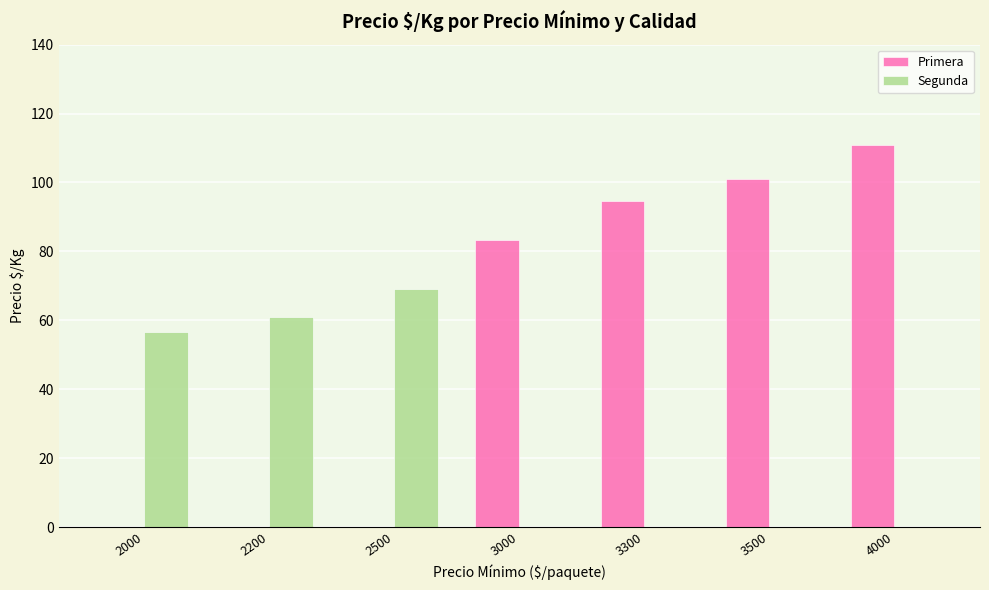

At which label is Segunda closest to 34?

2000